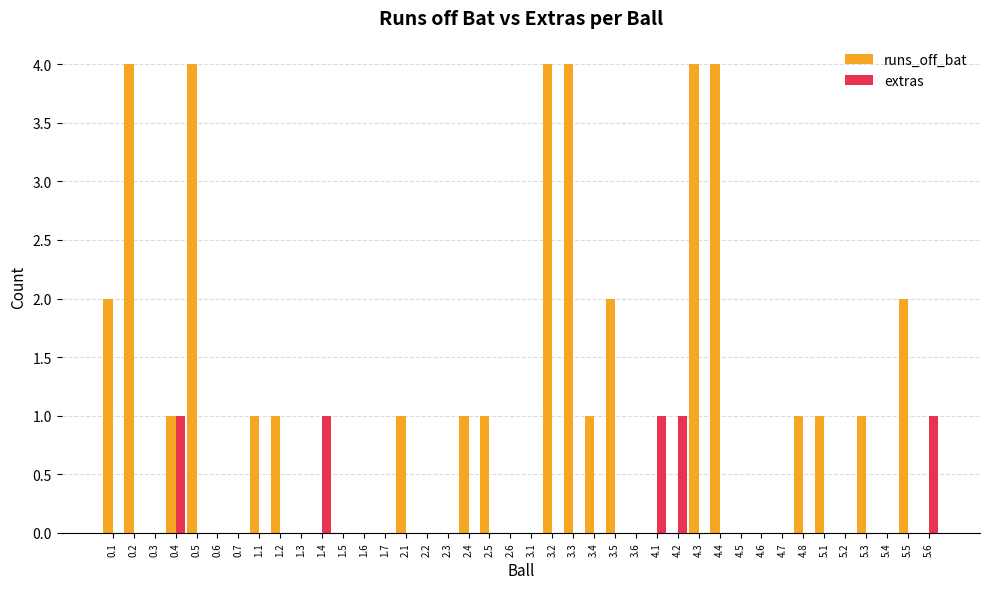

Reading left to right, extract all data points from this chart.

runs_off_bat: 2	4	0	1	4	0	0	1	1	0	0	0	0	0	1	0	0	1	1	0	0	4	4	1	2	0	0	0	4	4	0	0	0	1	1	0	1	0	2	0
extras: 0	0	0	1	0	0	0	0	0	0	1	0	0	0	0	0	0	0	0	0	0	0	0	0	0	0	1	1	0	0	0	0	0	0	0	0	0	0	0	1